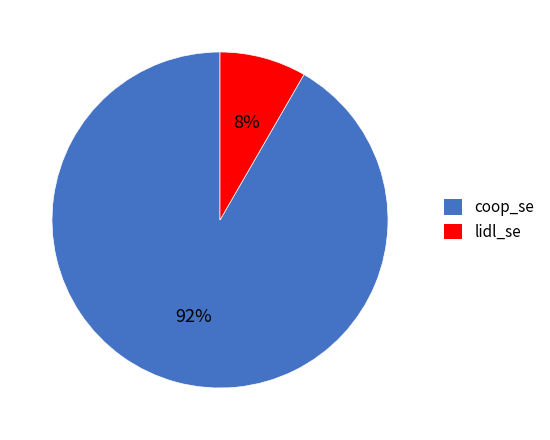

To the nearest percent, what percentage of the pie is lidl_se?

8%